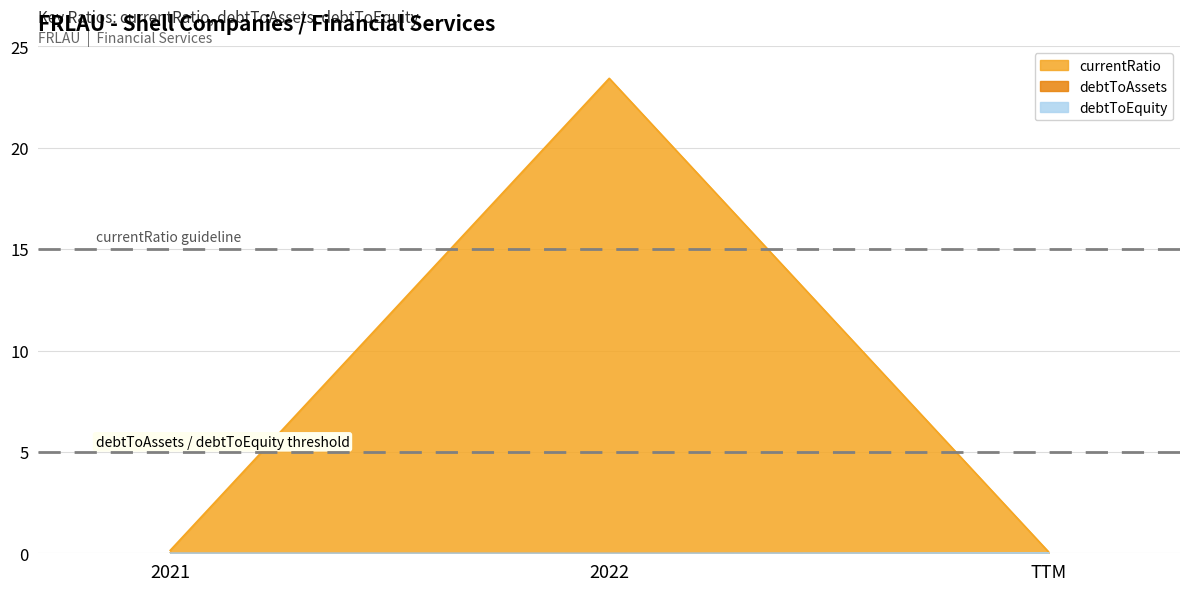

At how many categories does at least one series exceed 7?

1